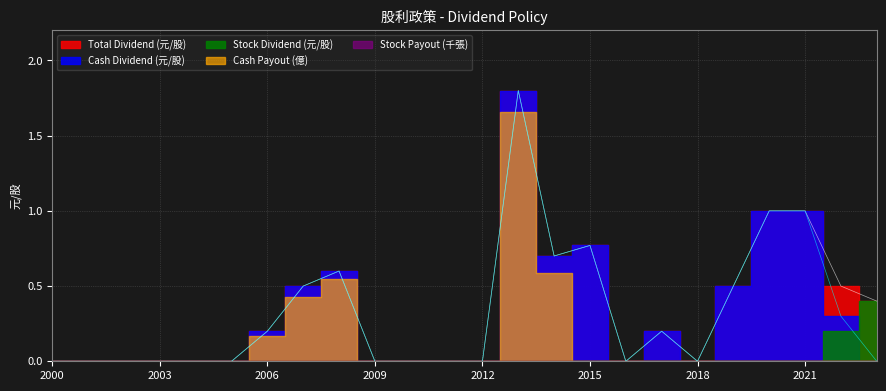

True or false: Total Dividend (元/股) and Stock Dividend (元/股) intersect in this chart.

False